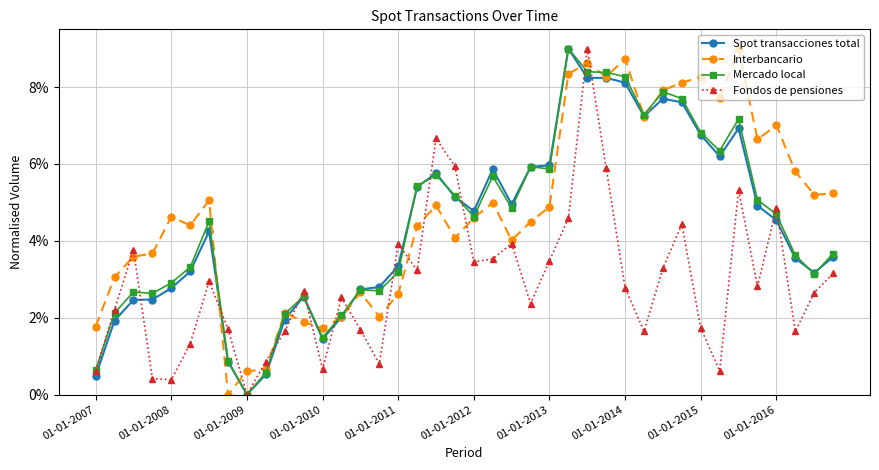

Where is the first local maximum for Interbancario?

01-01-2008